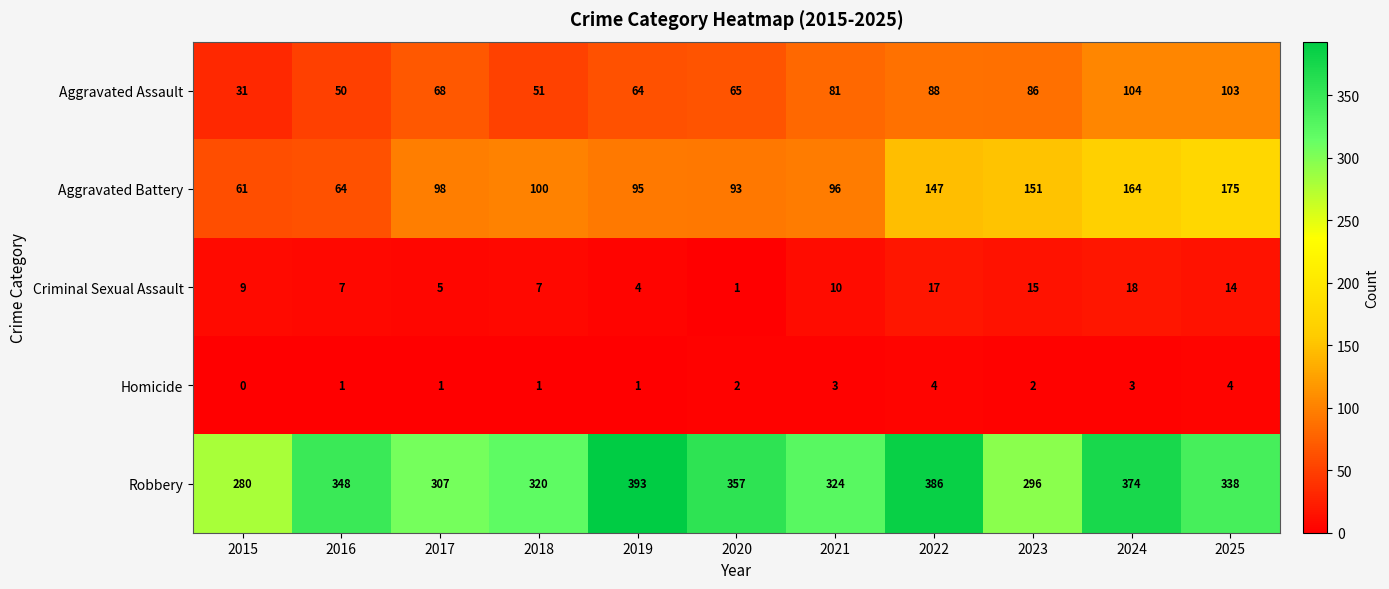

Which series has the largest total across all categories?

Robbery